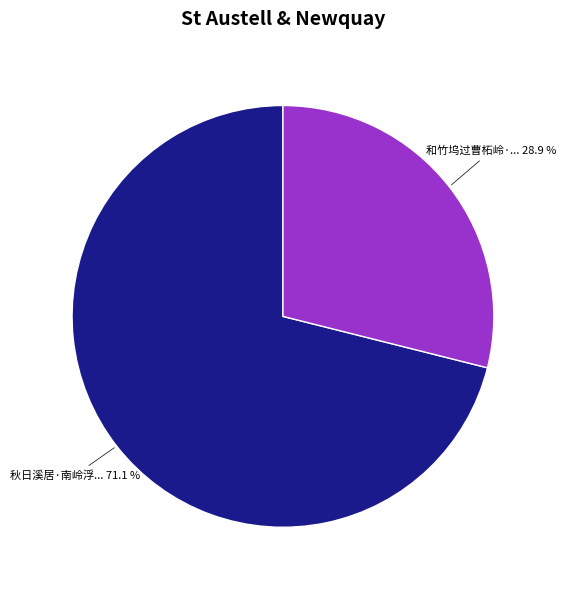

Is there a majority slice in this chart?

Yes